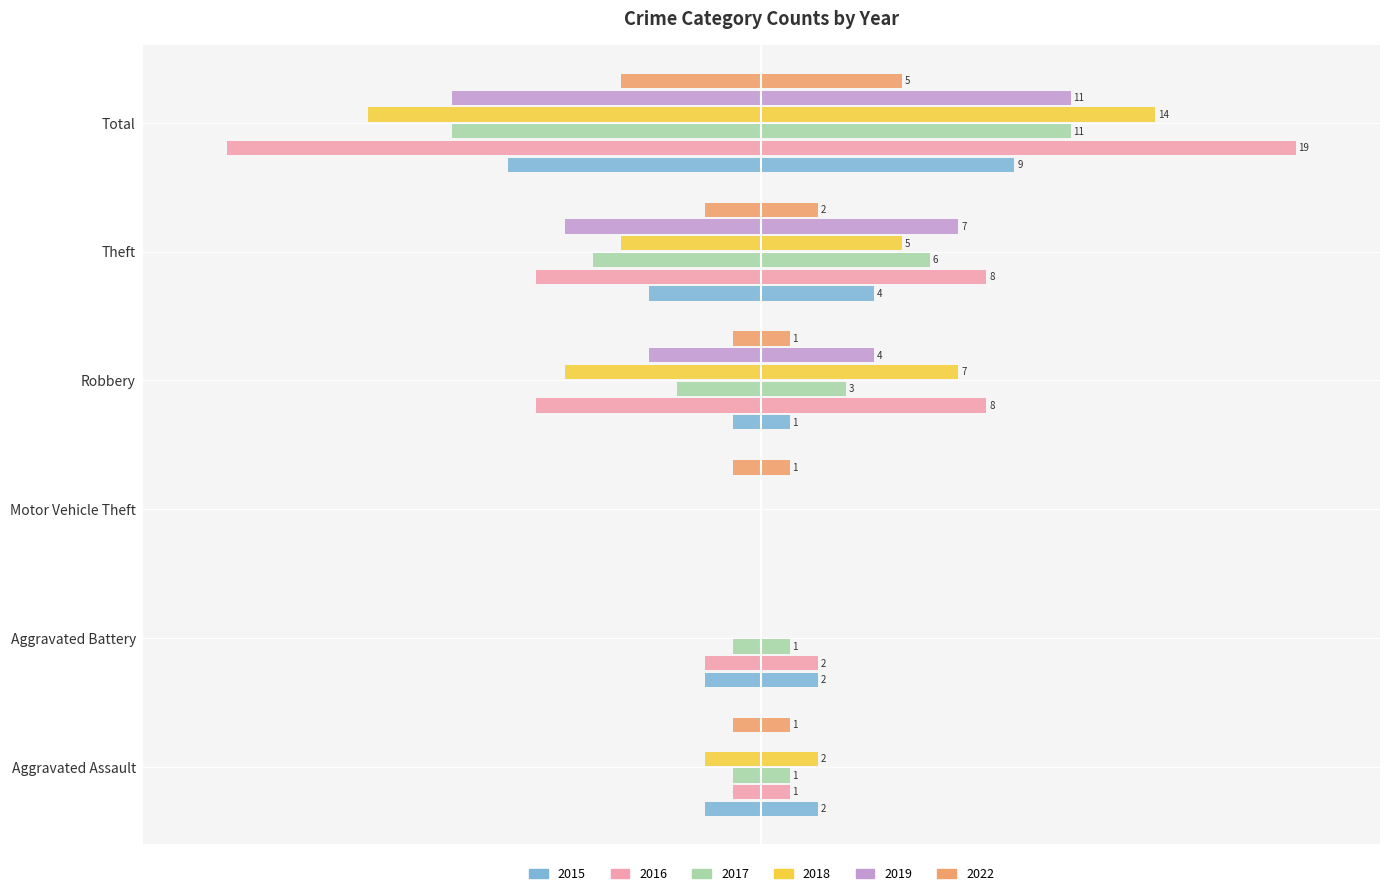

Which series has the largest total across all categories?

2016